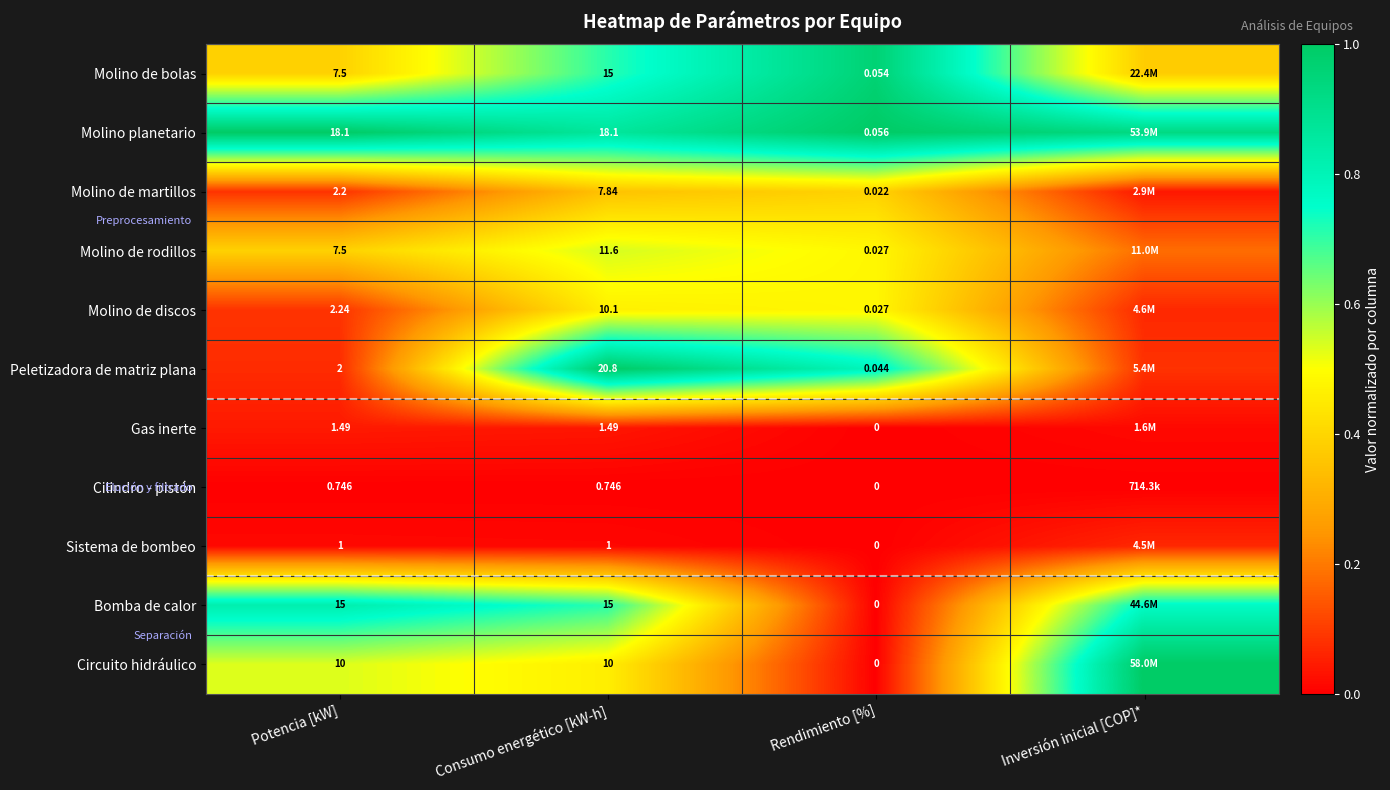

Is the value of Gas inerte at Potencia [kW] greater than the value of Molino de martillos at Consumo energético [kW-h]?

No